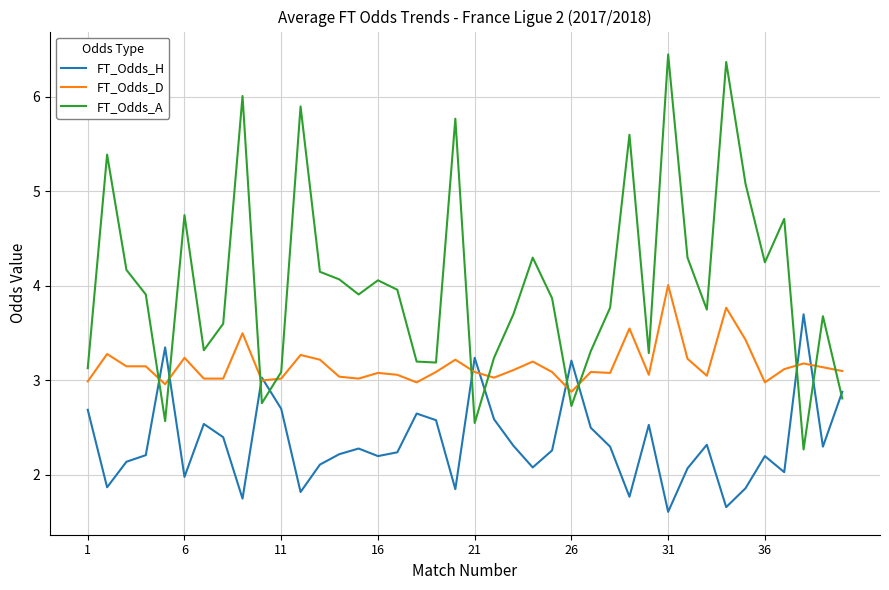

What is the greatest value displayed?

6.5